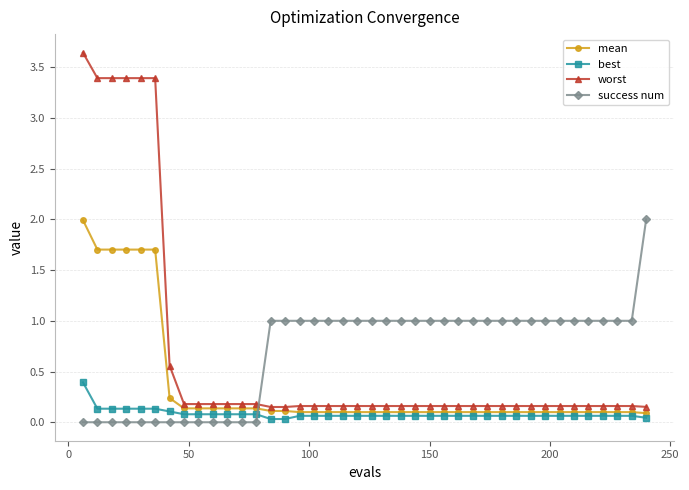

Is this an area chart (filled region under the line)?

No